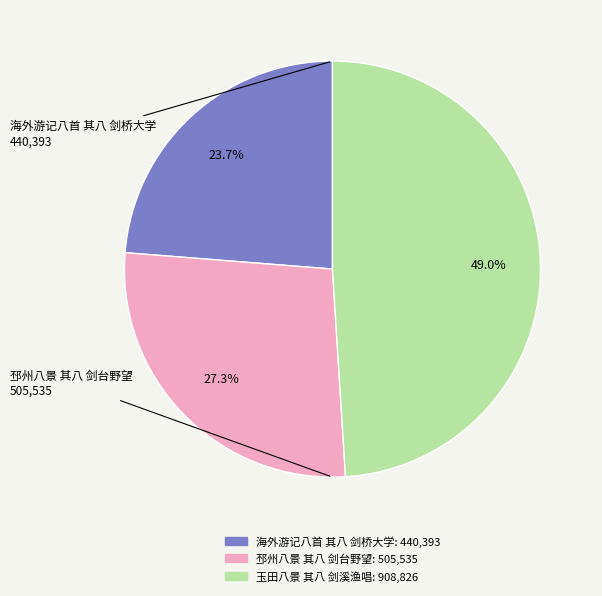

Does any single category account for the majority?

No